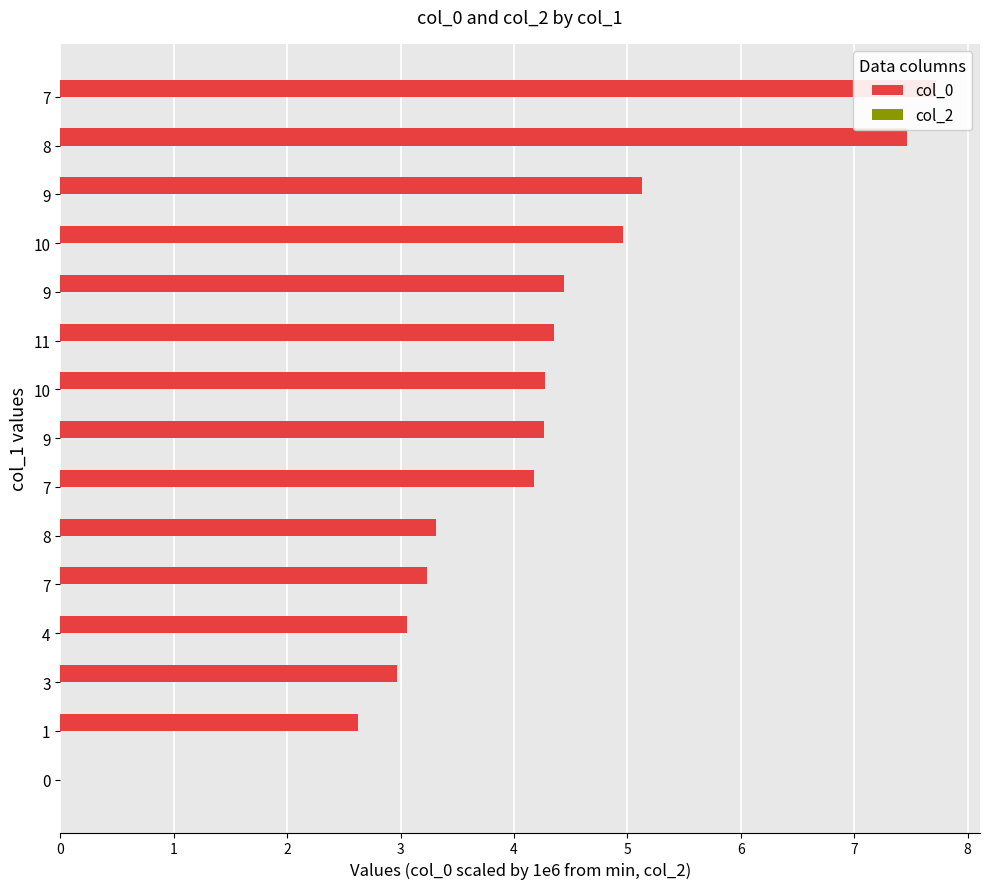

Rank the series at 0 from highest to lowest value.

col_2, col_0